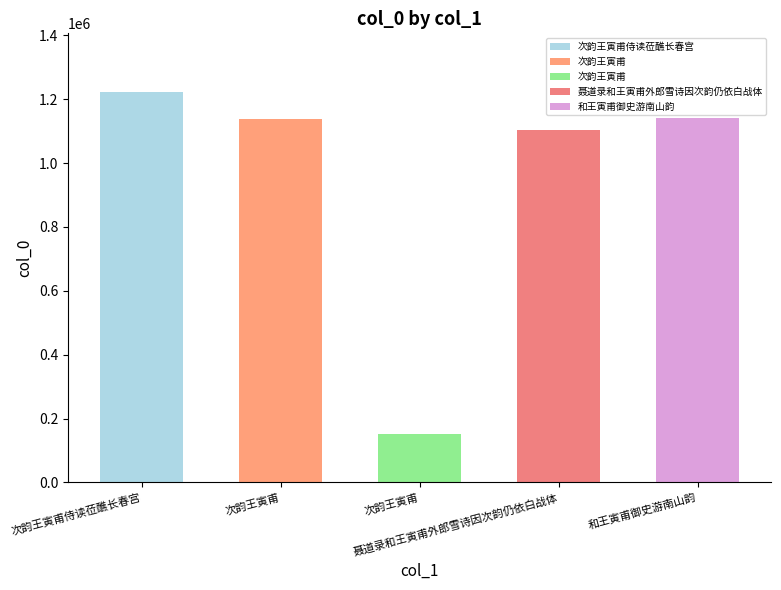

What is the label of the 2nd bar from the right?

聂道录和王寅甫外郎雪诗因次韵仍依白战体